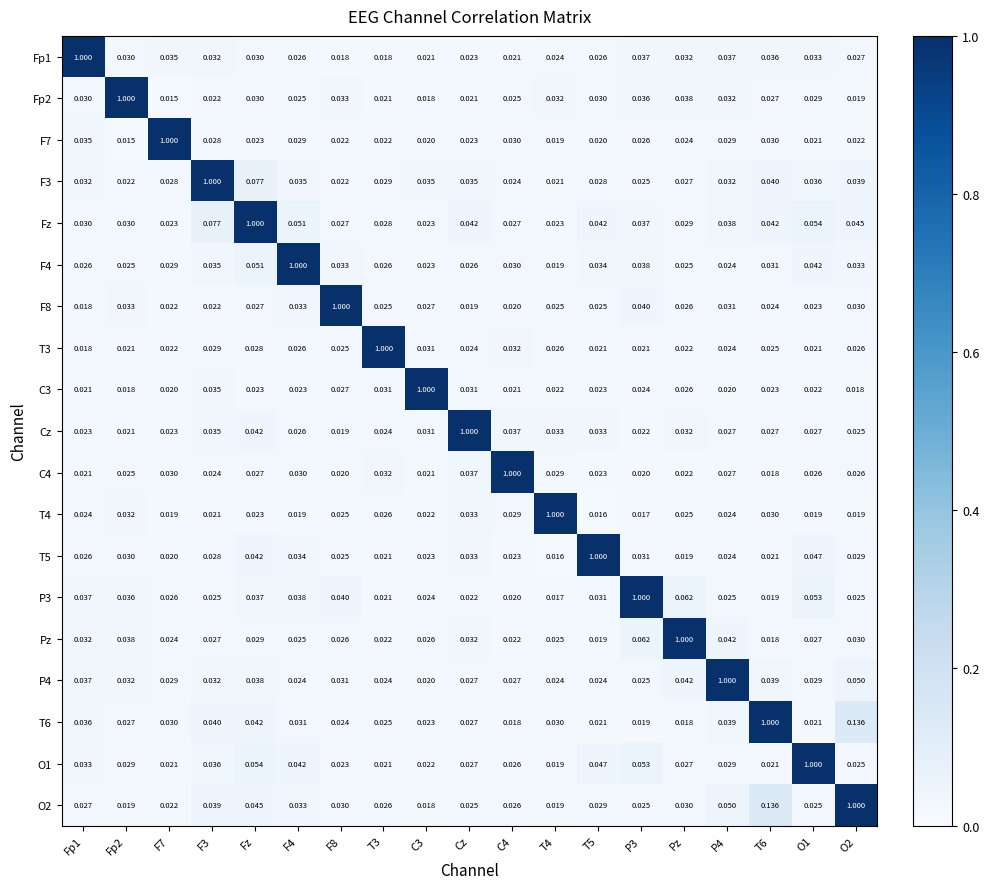

At which category is the sum across all series the highest?

Fz